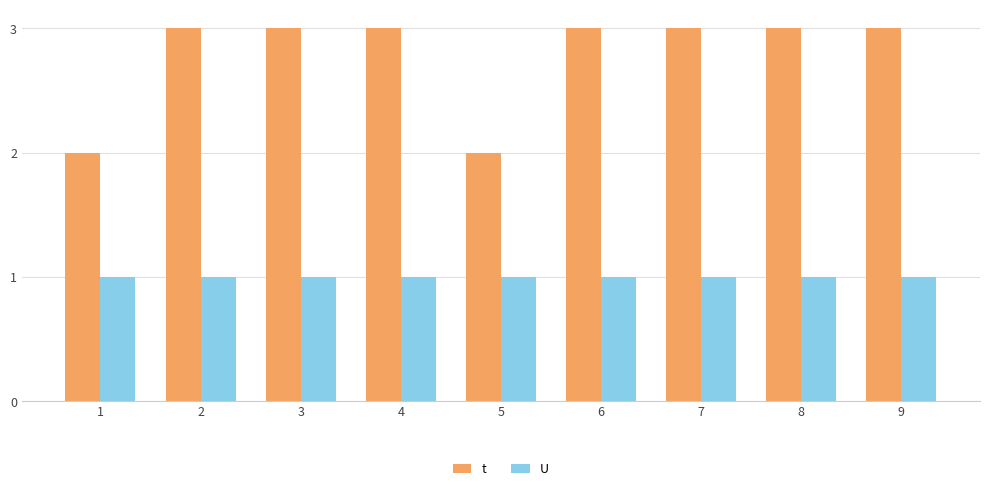

Reading left to right, transcribe all the data shown in this chart.

t: 2	3	3	3	2	3	3	3	3
U: 1	1	1	1	1	1	1	1	1